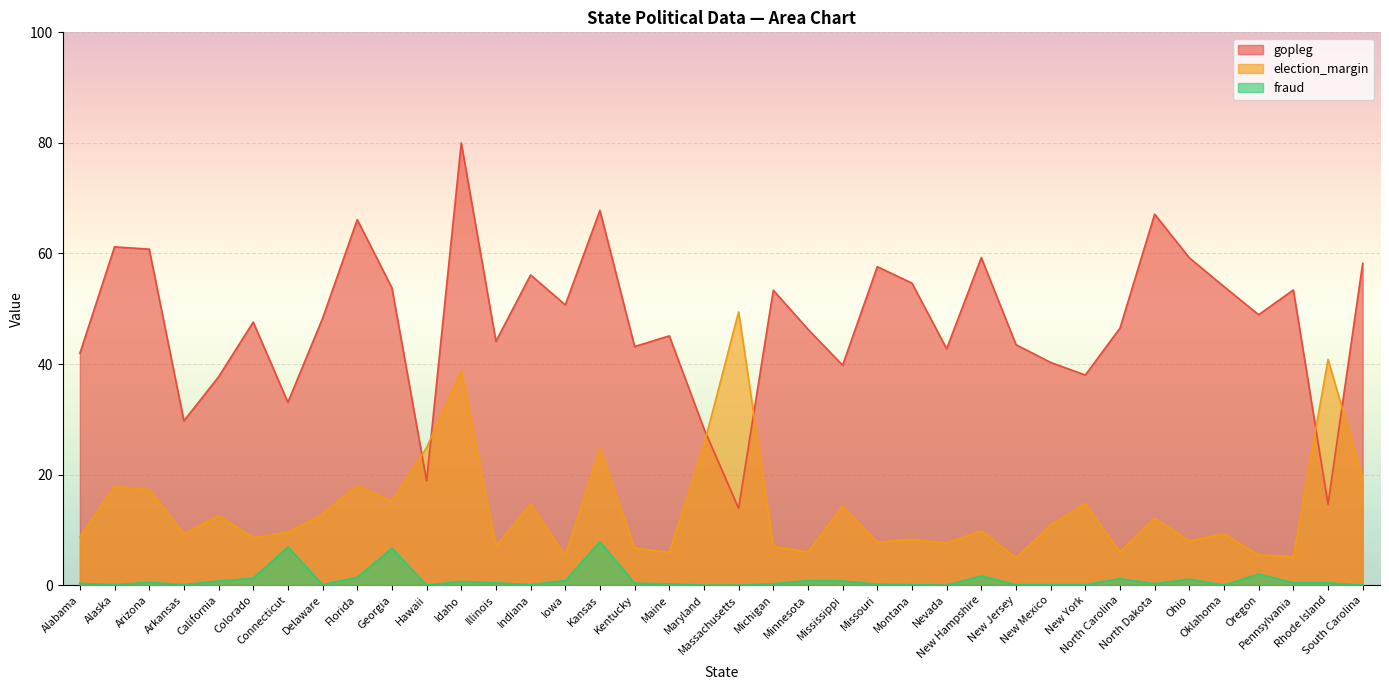

The value of election_margin at Idaho is 38.8. True or false?

True